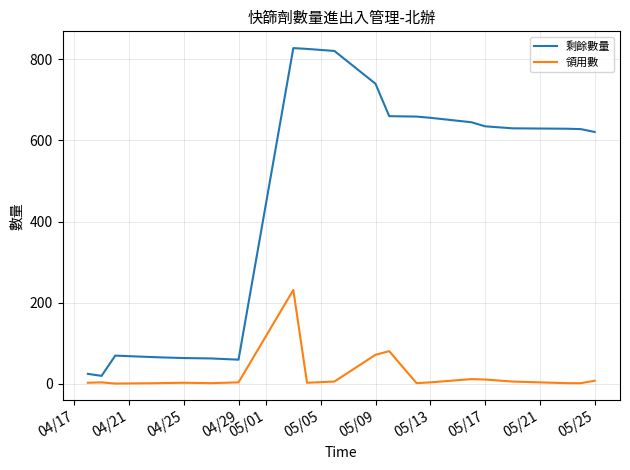

What is the difference between the maximum and minimum values in the 剩餘數量 series?

809